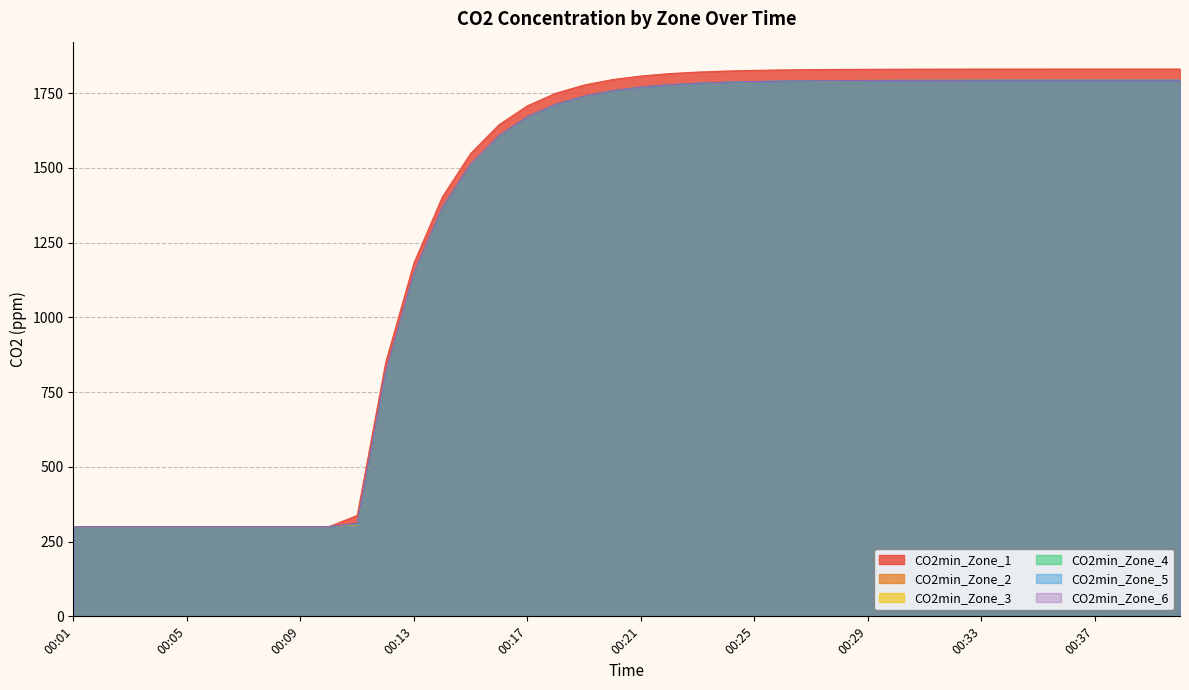

What are all the series names shown in the legend?

CO2min_Zone_1, CO2min_Zone_2, CO2min_Zone_3, CO2min_Zone_4, CO2min_Zone_5, CO2min_Zone_6